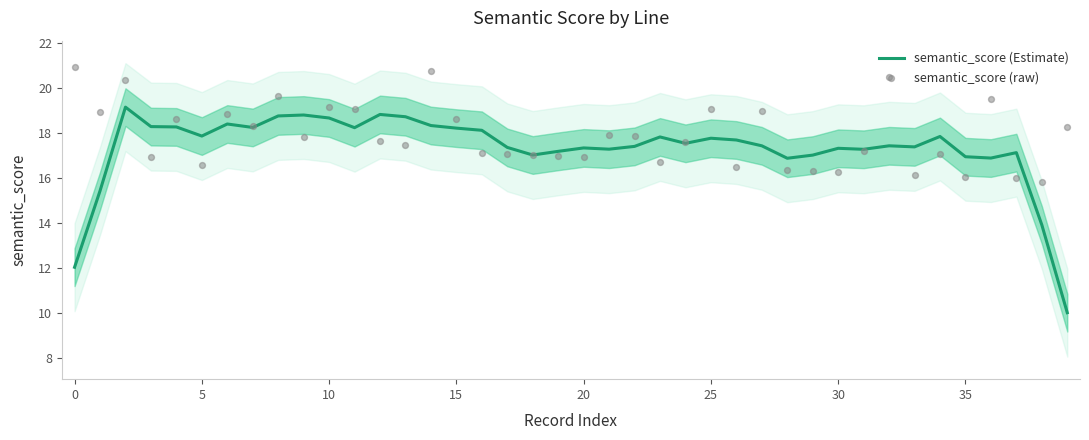

At how many categories does at least one series exceed 16?

39